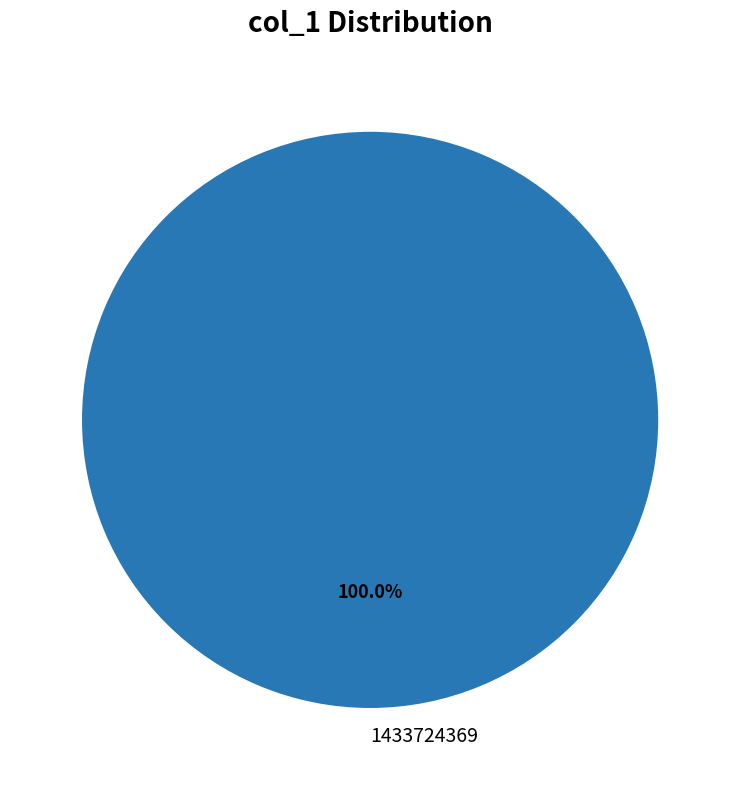

Which slice represents more than half of the pie?

1433724369